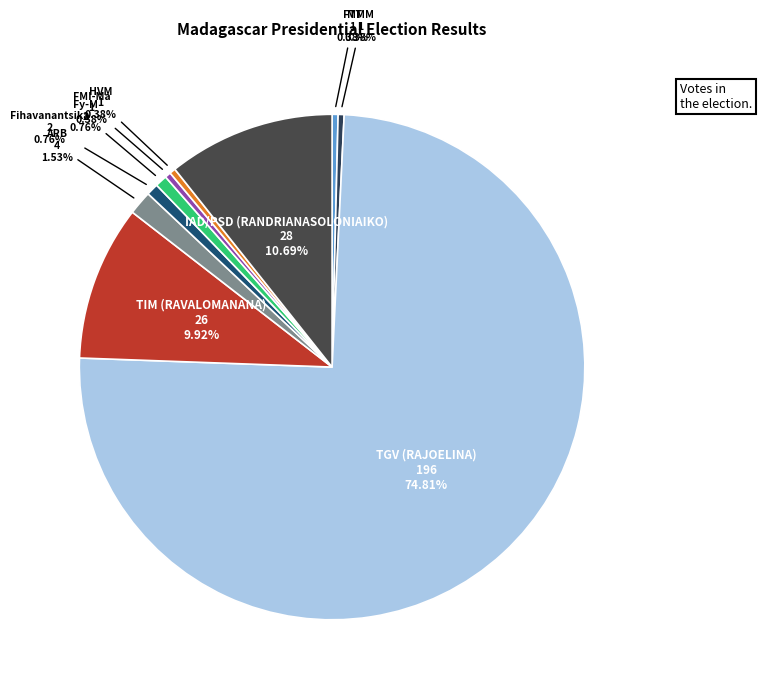

How many segments does this pie chart have?

10